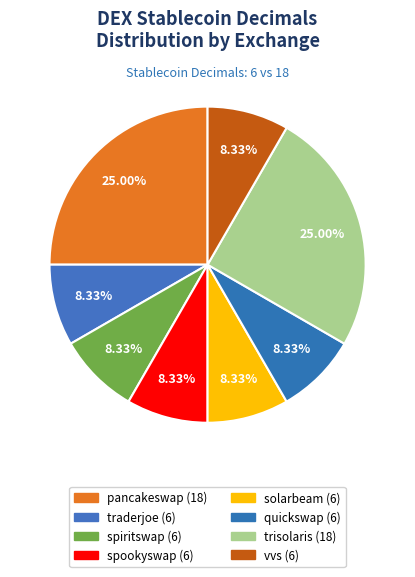

What percentage is the vvs slice, to the nearest percent?

8%